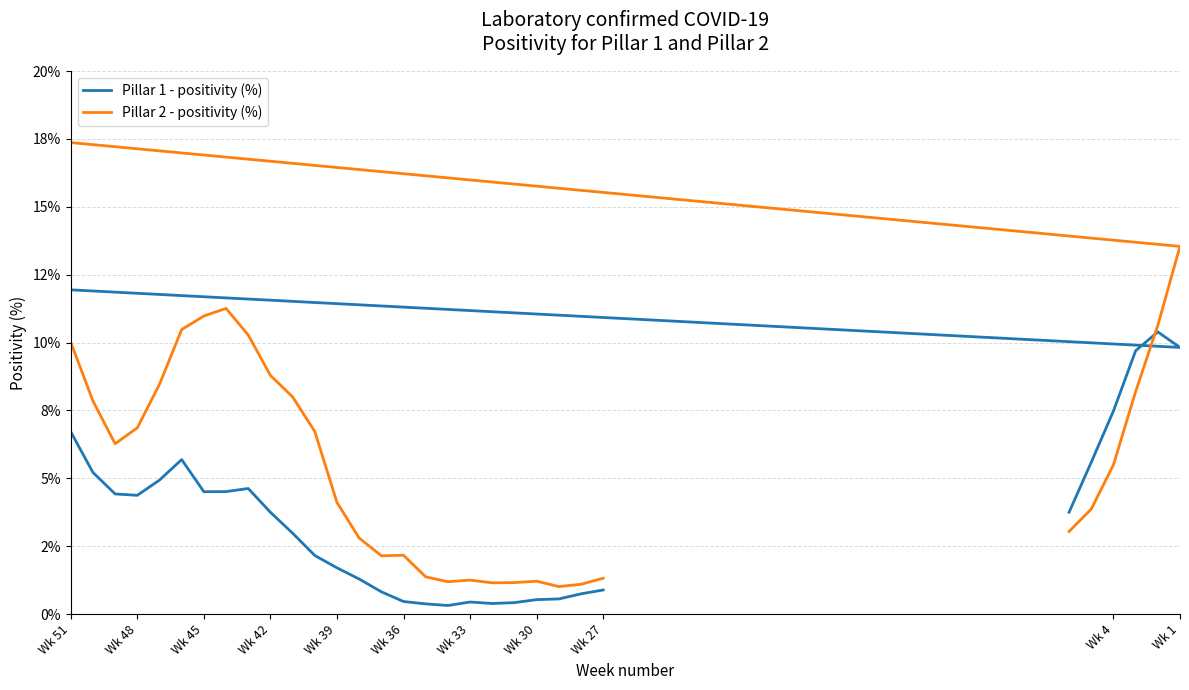

How many intersections are there between Pillar 1 - positivity (%) and Pillar 2 - positivity (%)?

1